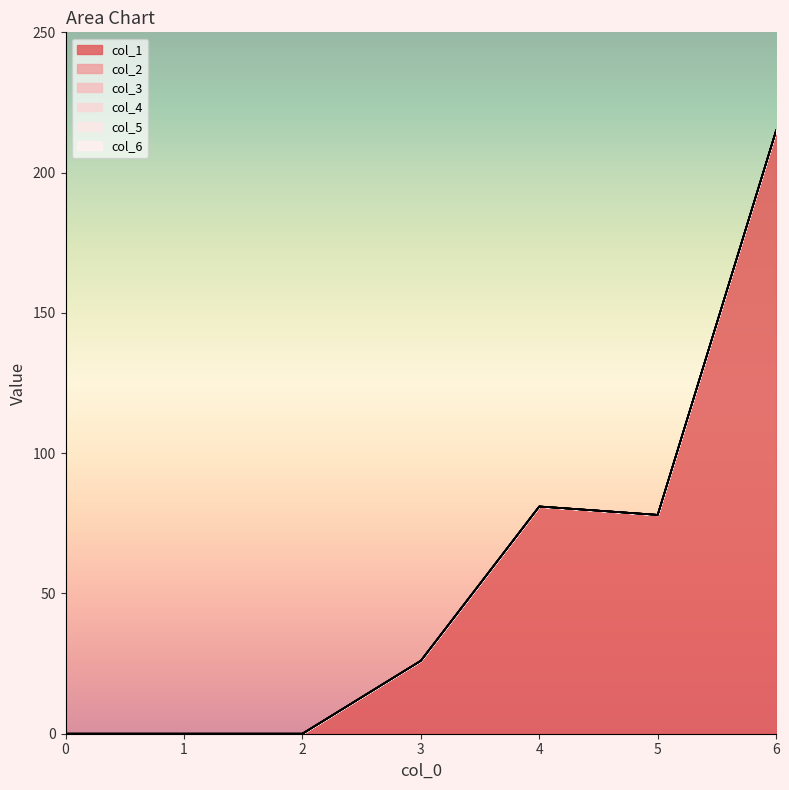

Rank the categories by col_1 value from highest to lowest.

6, 4, 5, 3, 0, 1, 2